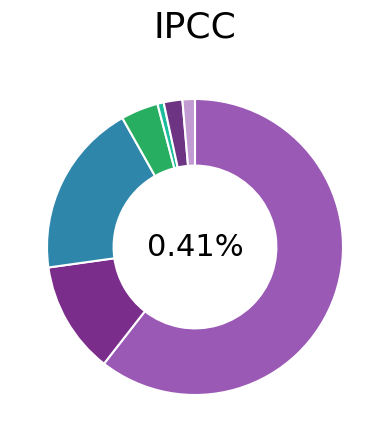

How many segments does this pie chart have?

7